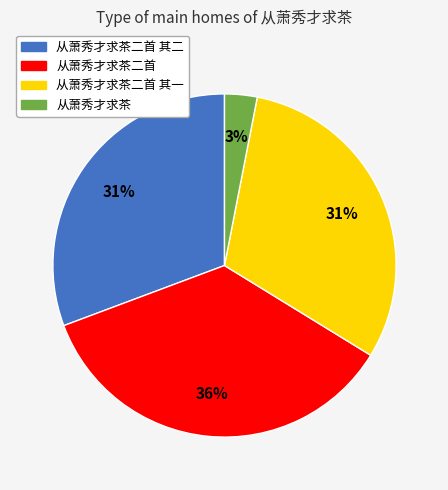

Count the number of slices in the pie.

4